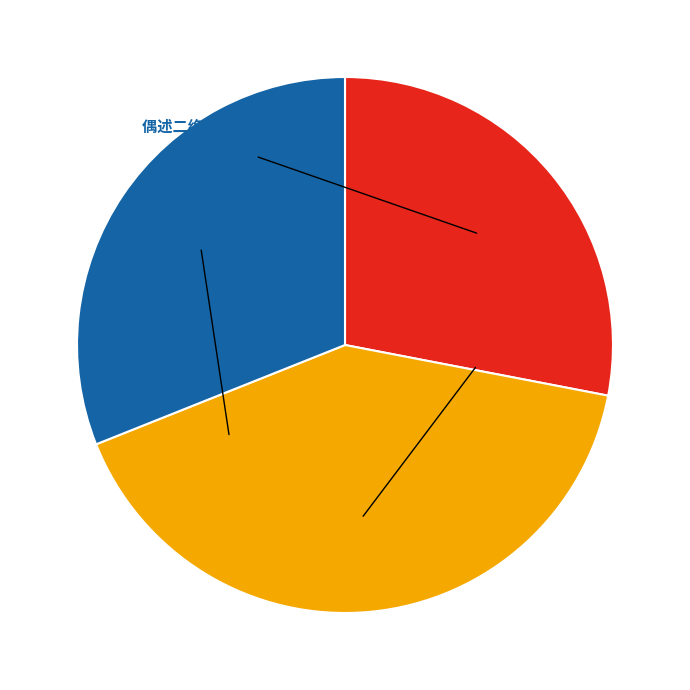

Do 偶述二绝句 and 偶述二绝句 其二 together represent more than half of the pie?

Yes